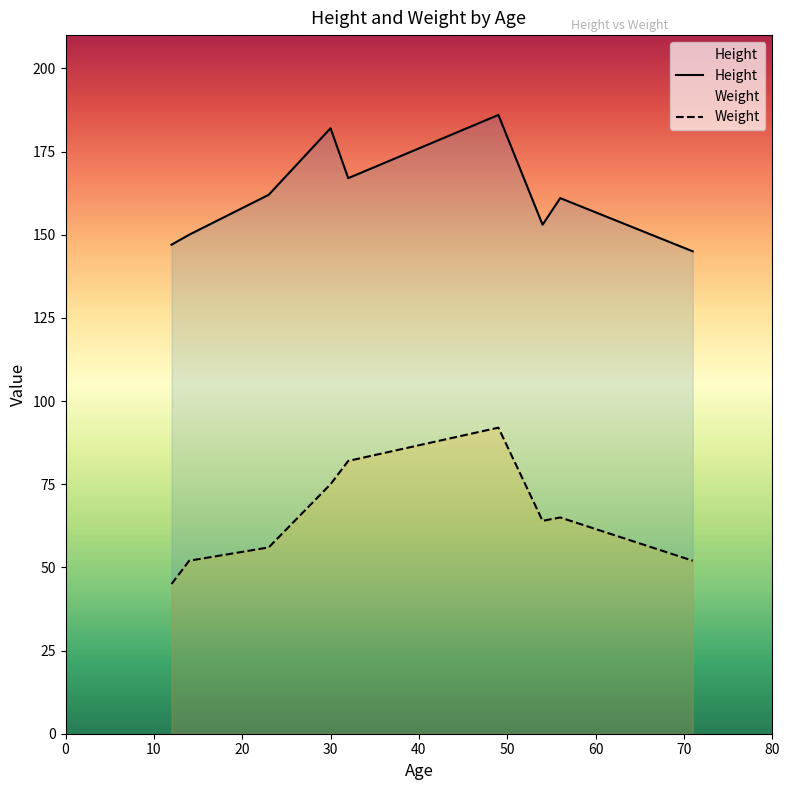

What is the difference between the maximum and minimum values in the Weight series?

47